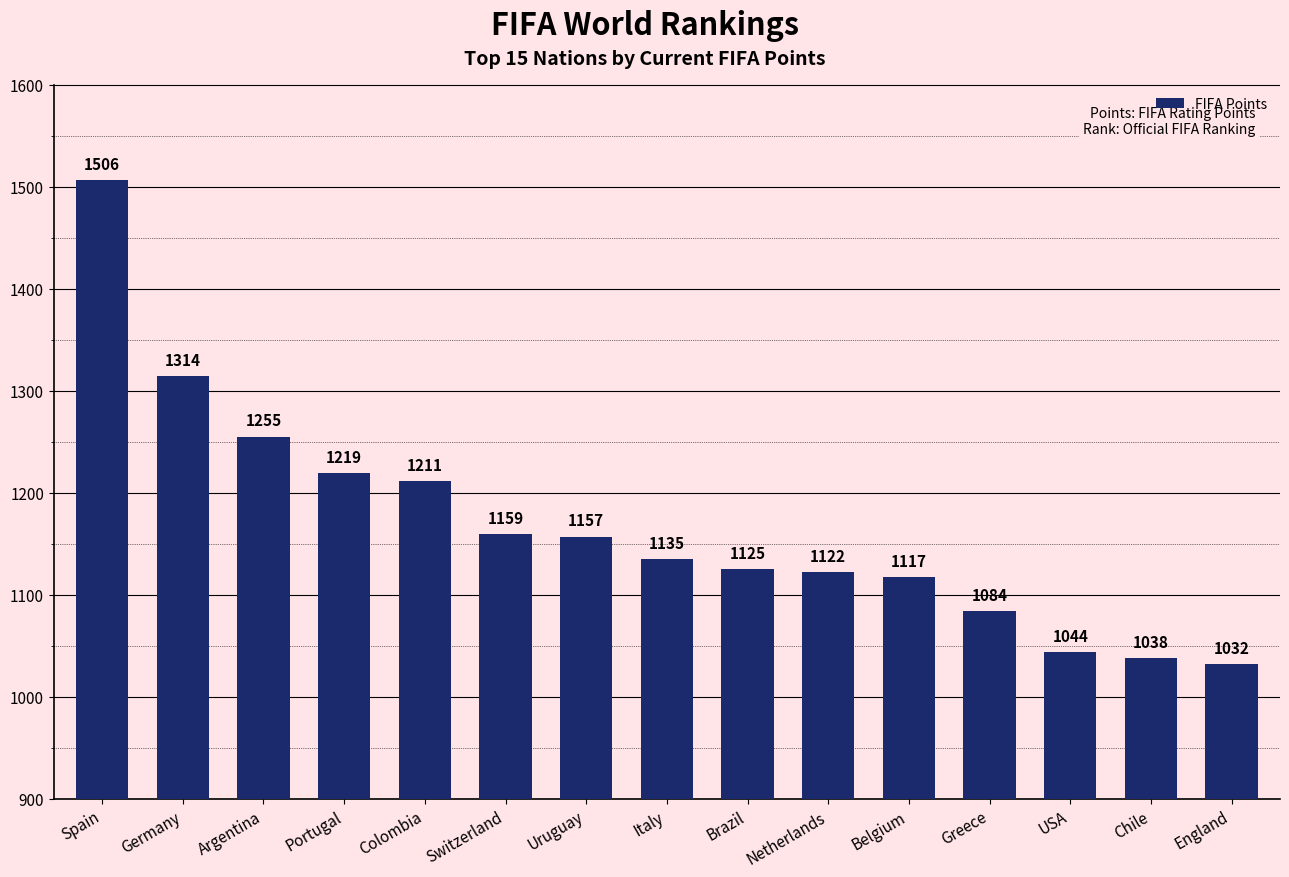

Reading right to left, extract all data points from this chart.

England=1032	Chile=1038	USA=1044	Greece=1084	Belgium=1117	Netherlands=1122	Brazil=1125	Italy=1135	Uruguay=1157	Switzerland=1159	Colombia=1211	Portugal=1219	Argentina=1255	Germany=1314	Spain=1506